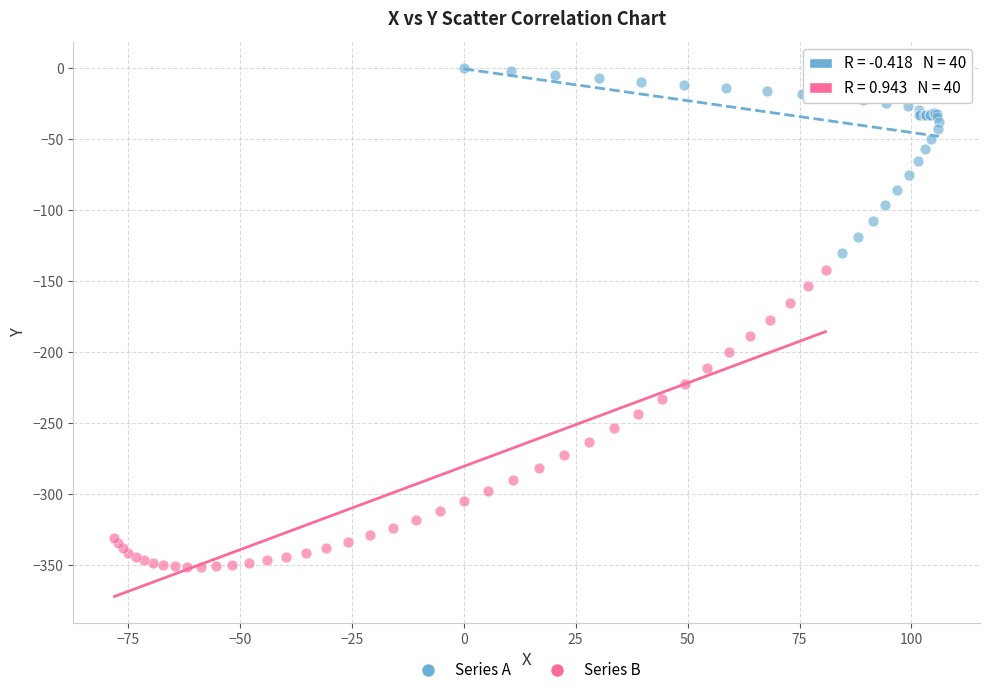

Which series reaches the minimum Y coordinate?

Series B